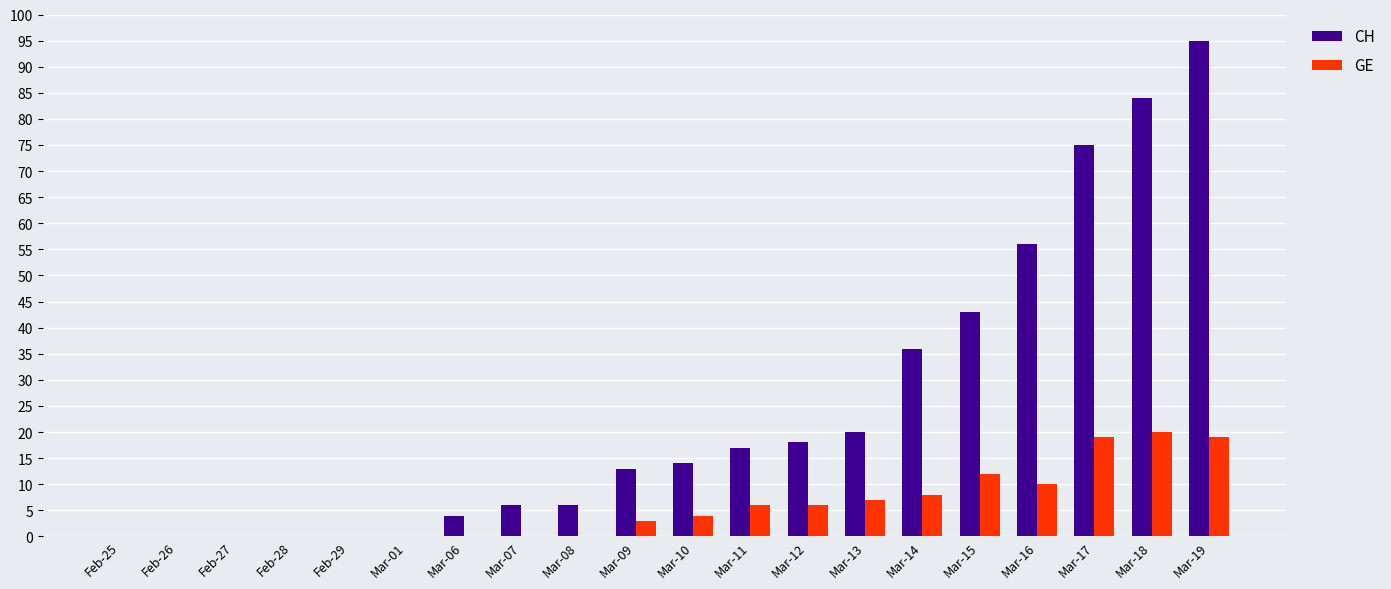

At which category is the sum across all series the highest?

Mar-19